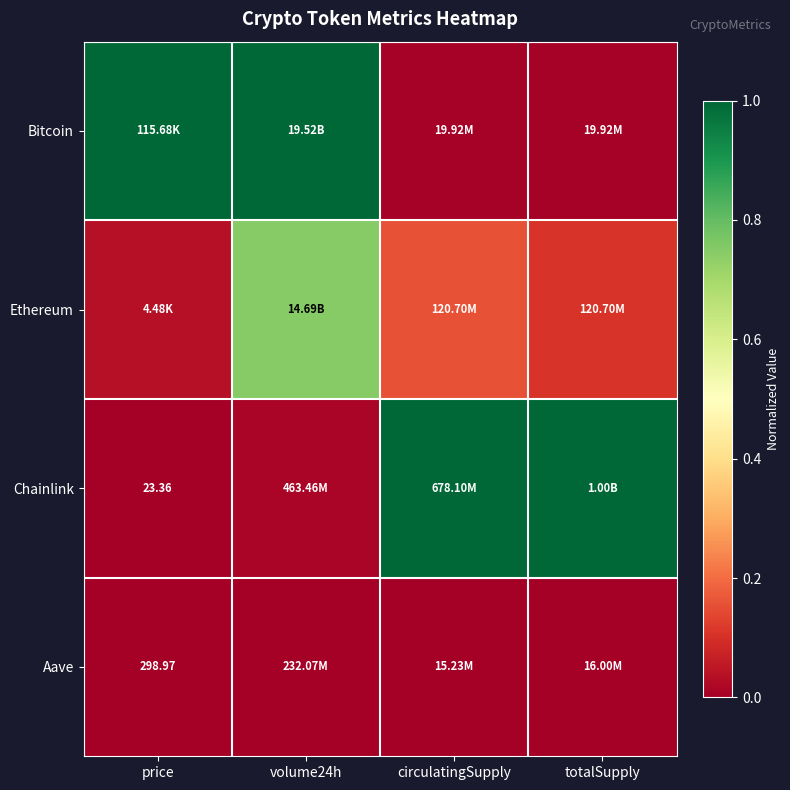

Which has a higher value, totalSupply or volume24h?

volume24h